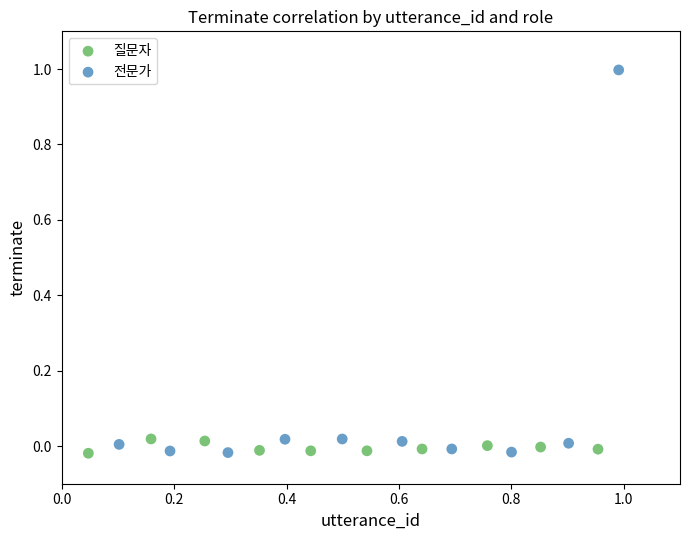

Which series contains the highest Y value?

전문가